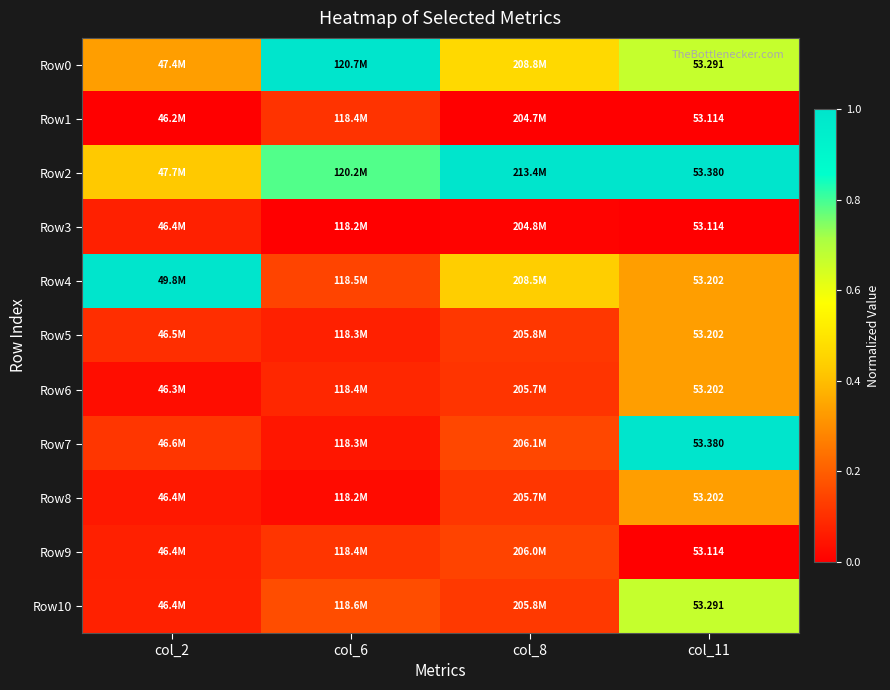

The value of Row10 at col_8 is 0.1. True or false?

True